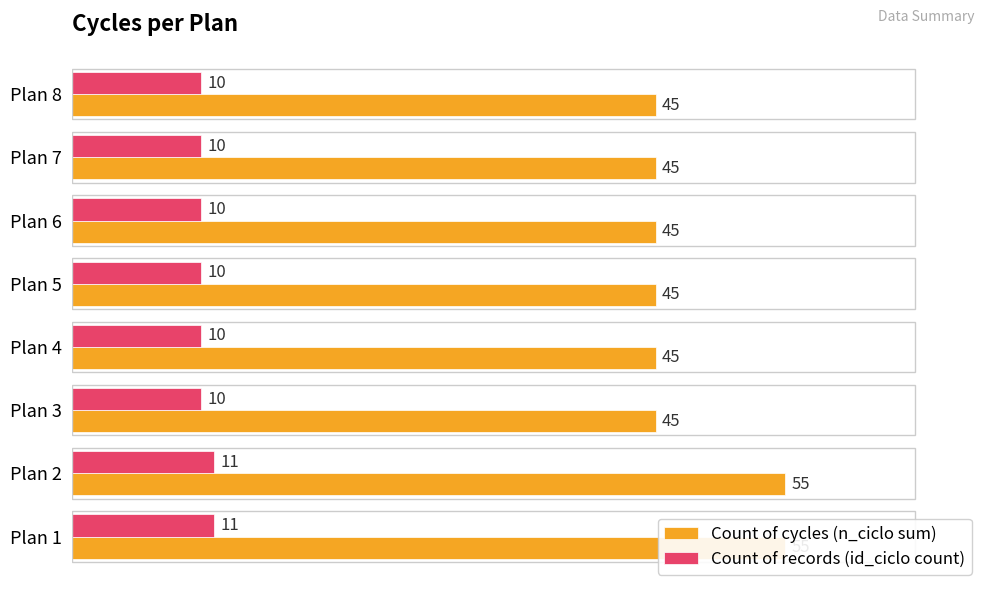

What is the value of the Count of records (id_ciclo count) bar at the 6th from the left?

10